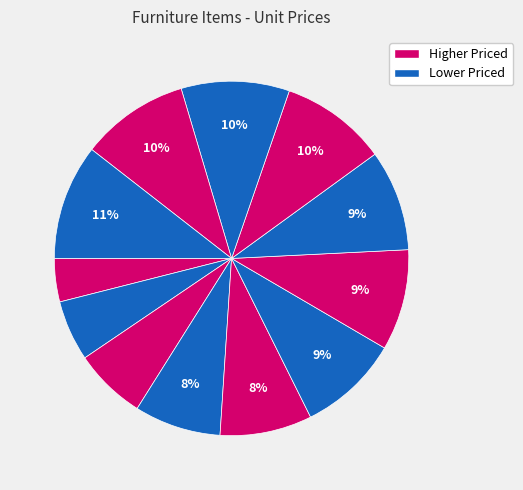

Which slice is the largest?

Wooden Classroom Student Desk